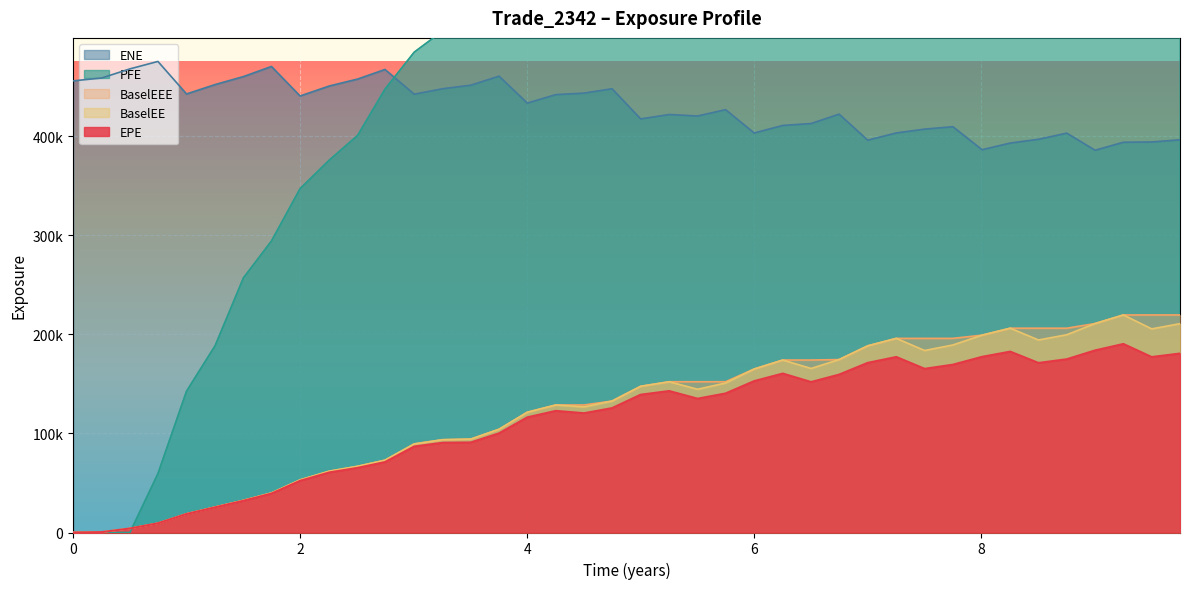

How many series are shown in this chart?

5